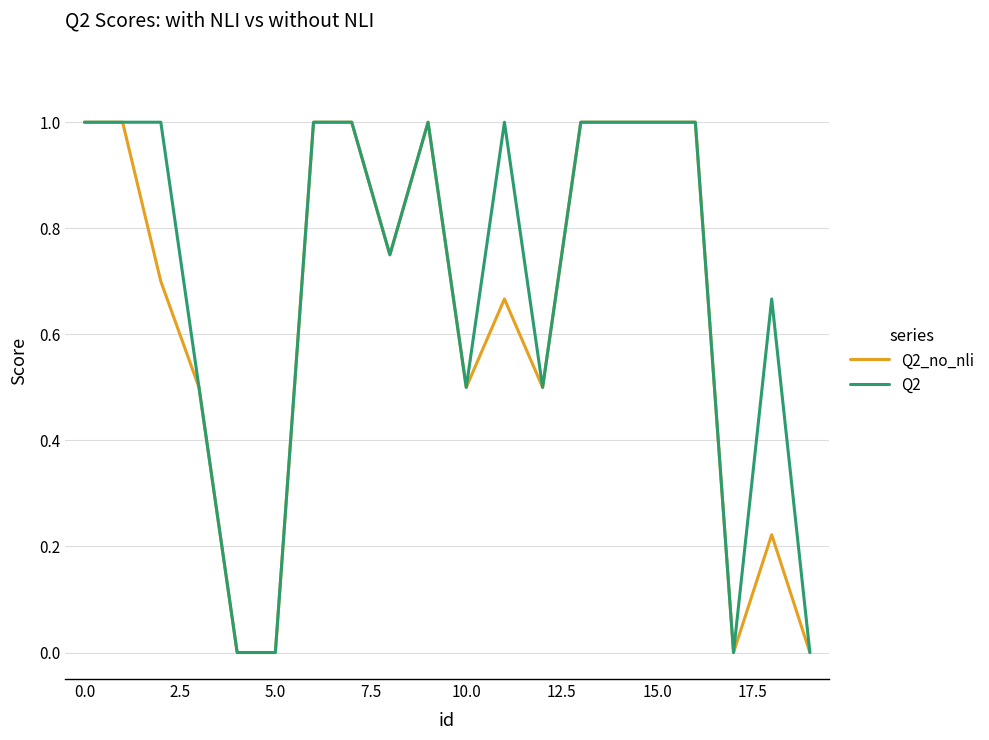

Rank the series by their average value, from lowest to highest.

Q2_no_nli, Q2